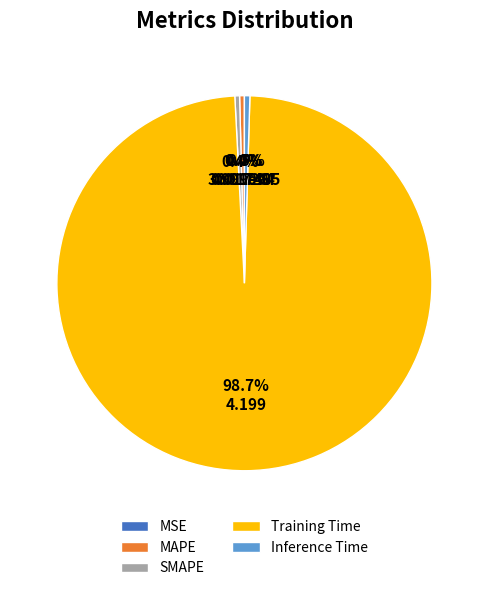

What is the total percentage of MAPE and SMAPE?

0.8%